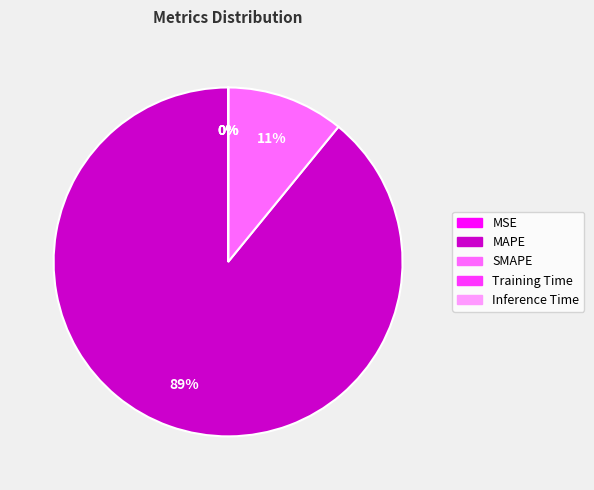

Which category has the biggest portion of the pie?

MAPE